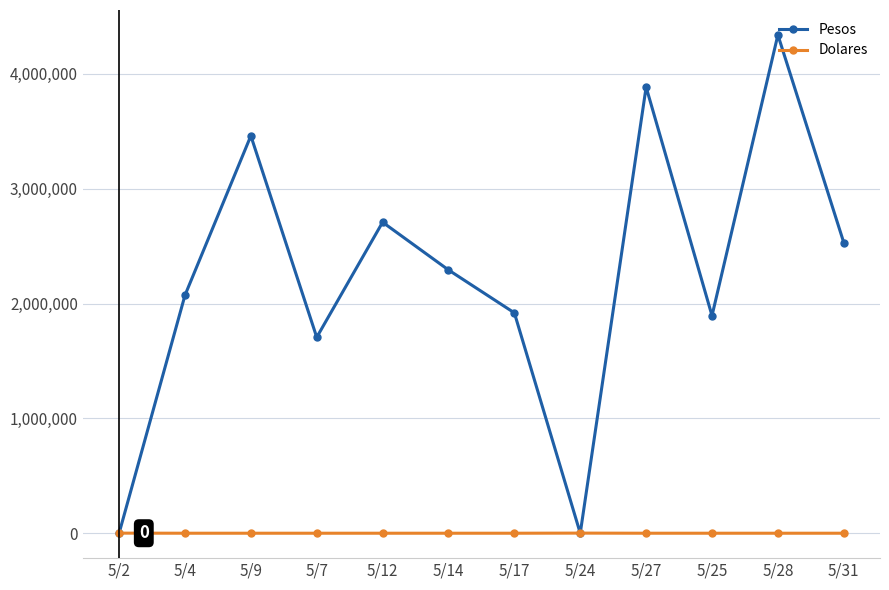

Does the chart display data point markers on the line(s)?

Yes